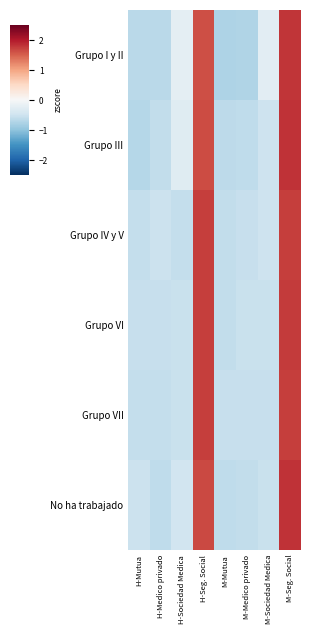

What is the total value across all series at M-Mutua?

-3.9